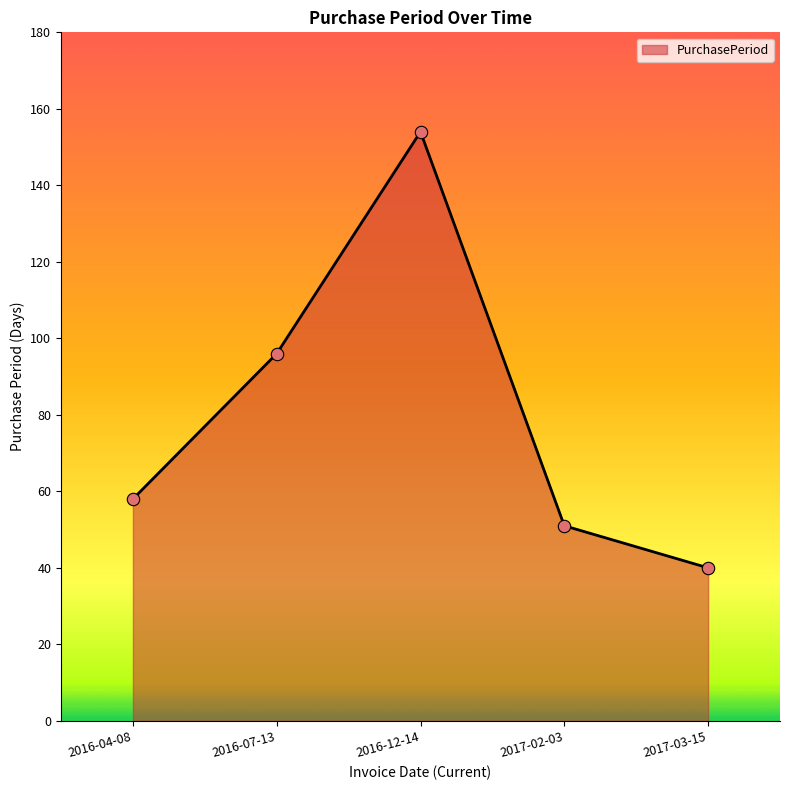

Which has a higher value, 2016-04-08 or 2017-03-15?

2016-04-08